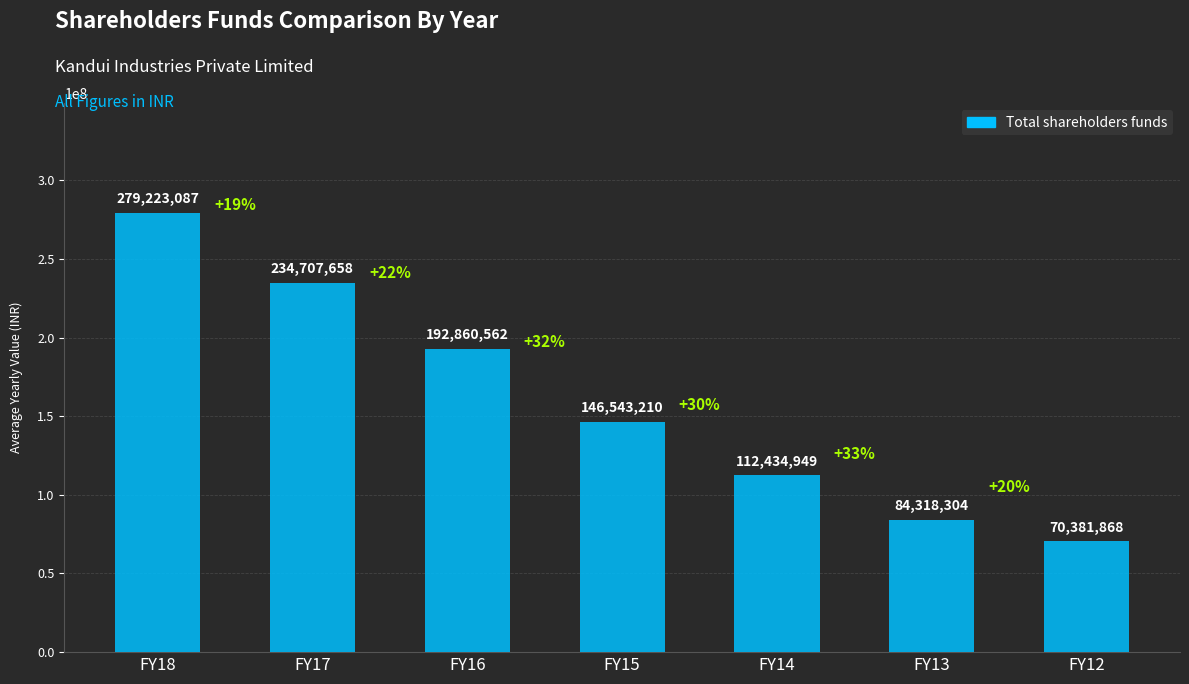

Rank the categories by value from lowest to highest.

FY12, FY13, FY14, FY15, FY16, FY17, FY18